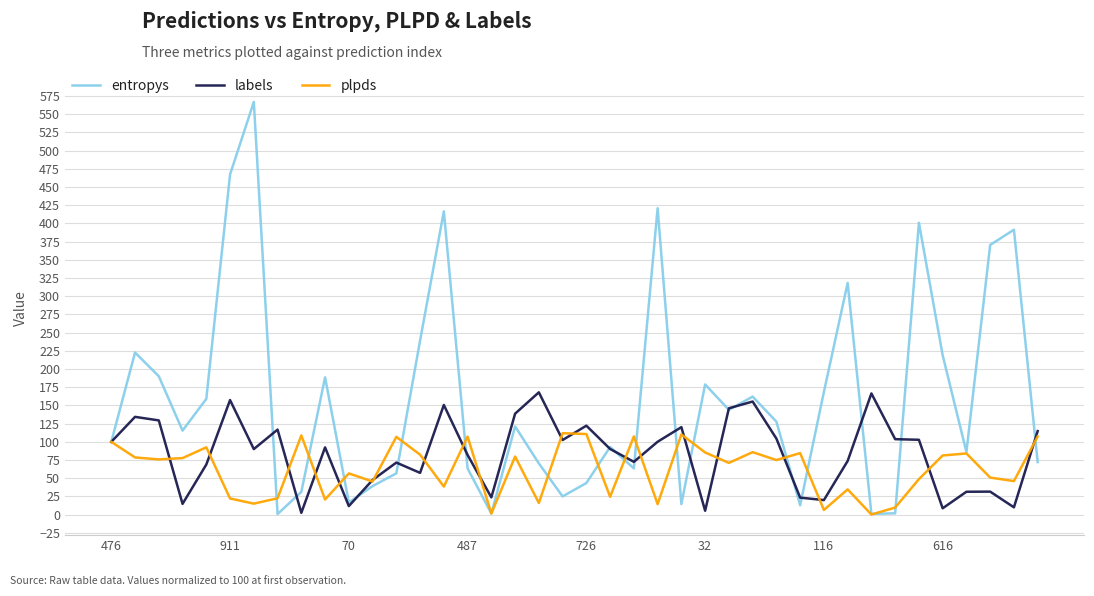

List the series in order of their peak value, lowest first.

plpds, labels, entropys